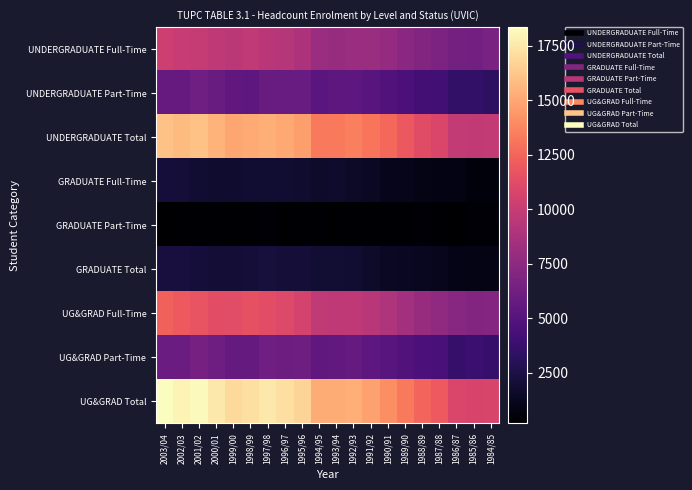

What is the total value across all series at 1995/96?

66956